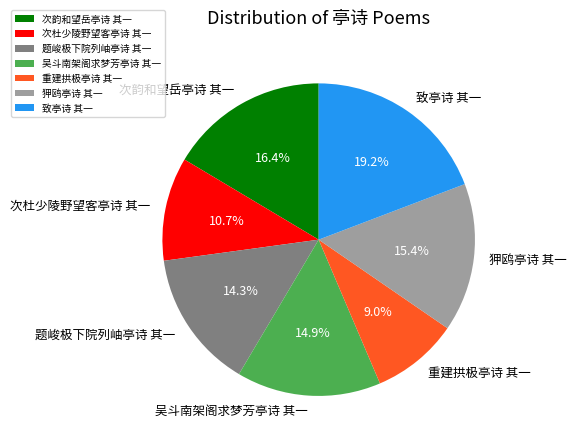

To the nearest percent, what is the combined percentage of 次韵和望岳亭诗 其一 and 吴斗南架阁求梦芳亭诗 其一?

31%